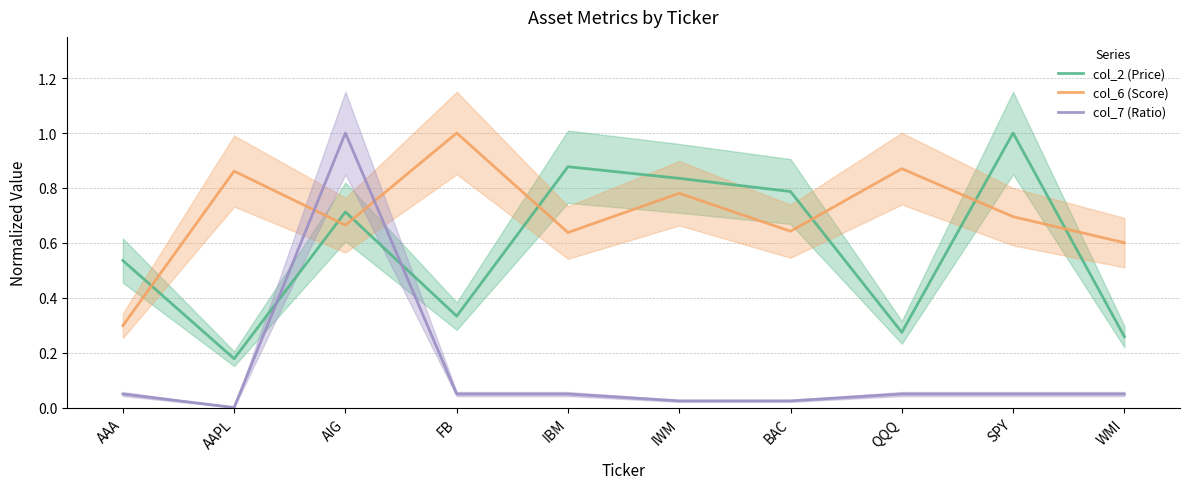

Count the number of data series in this chart.

3